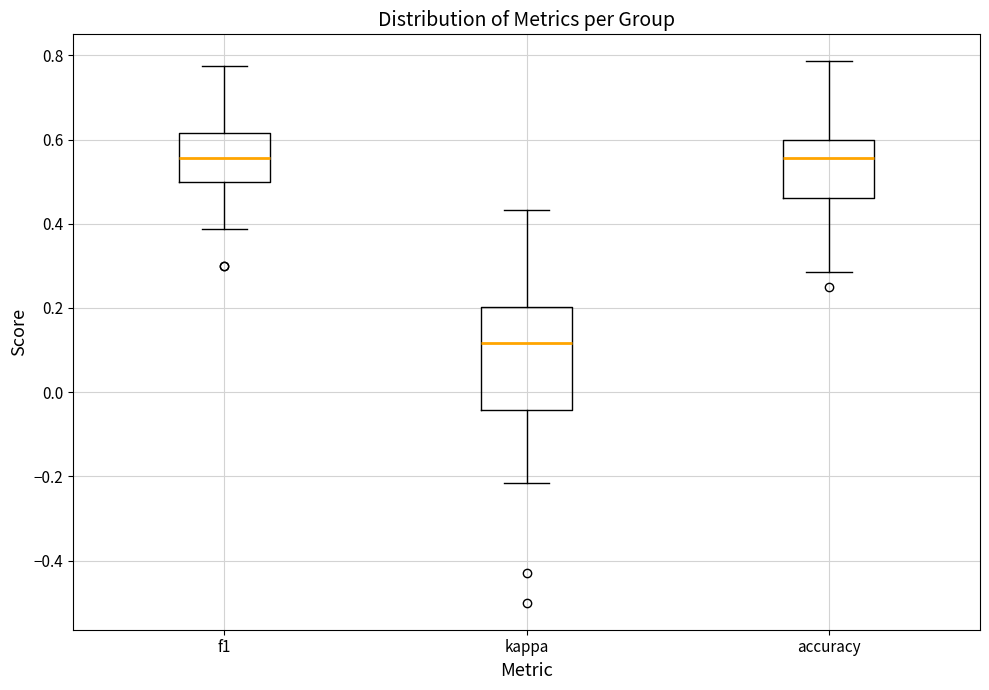

Reading left to right, read every box against the y-axis: the position of its median line, the range the box covers, and the ends of its whiskers. The values are not printed on the chart, so give them approximately, as read against the axis.

f1: median 0.56, box 0.50 to 0.62, whiskers 0.38 to 0.78
kappa: median 0.12, box -0.04 to 0.20, whiskers -0.22 to 0.44
accuracy: median 0.56, box 0.46 to 0.60, whiskers 0.28 to 0.78